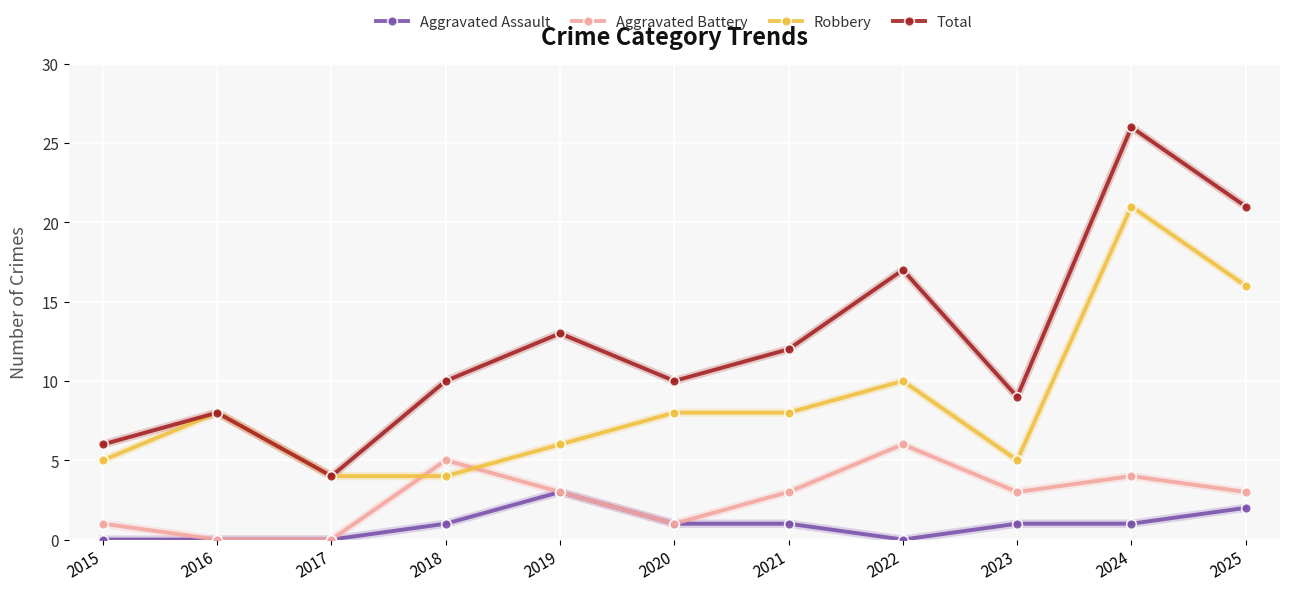

What is the total value across all series at 2021?

24